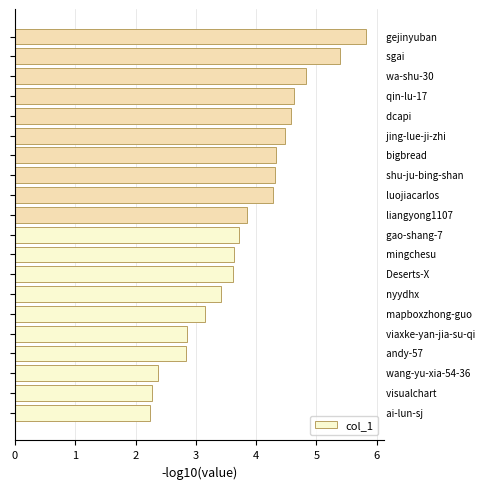

What is the greatest value displayed?

5.8